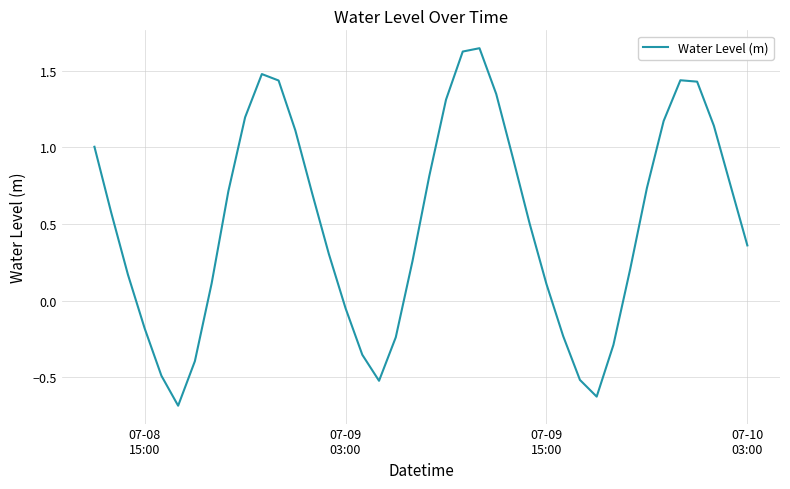

Is this an area chart (filled region under the line)?

No